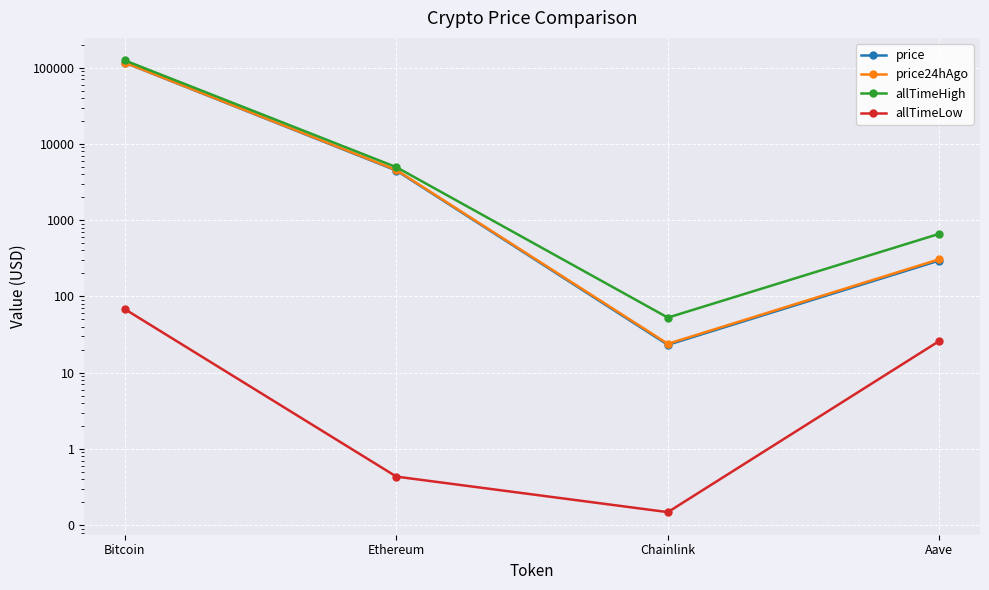

Rank the categories by price value from lowest to highest.

Chainlink, Aave, Ethereum, Bitcoin